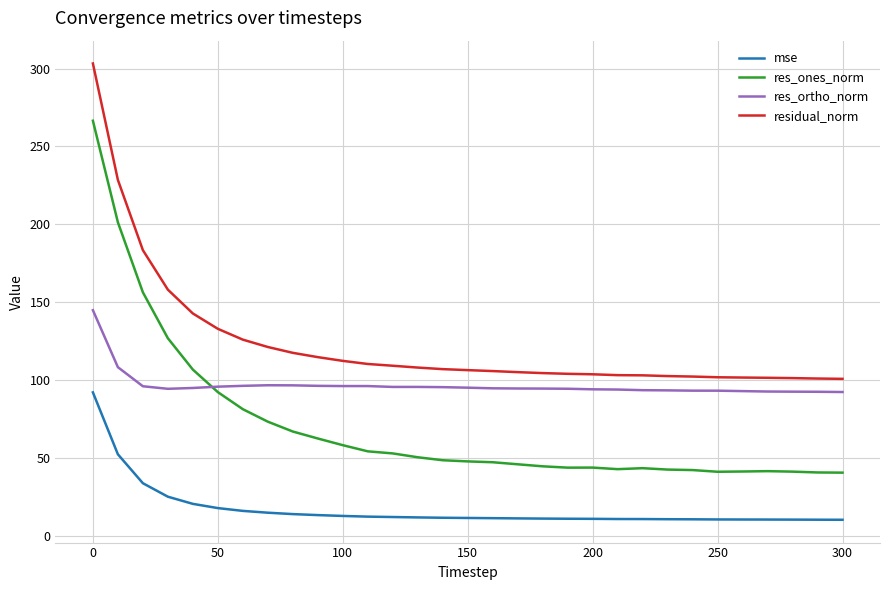

True or false: residual_norm and res_ones_norm intersect in this chart.

False